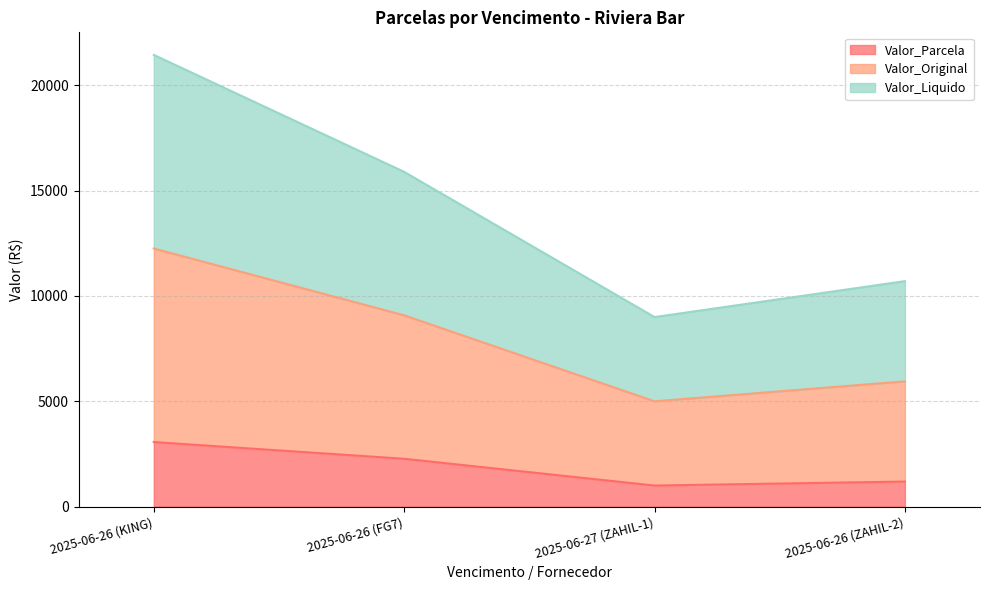

What is the label of the 1st point from the left?

2025-06-26 (KING)